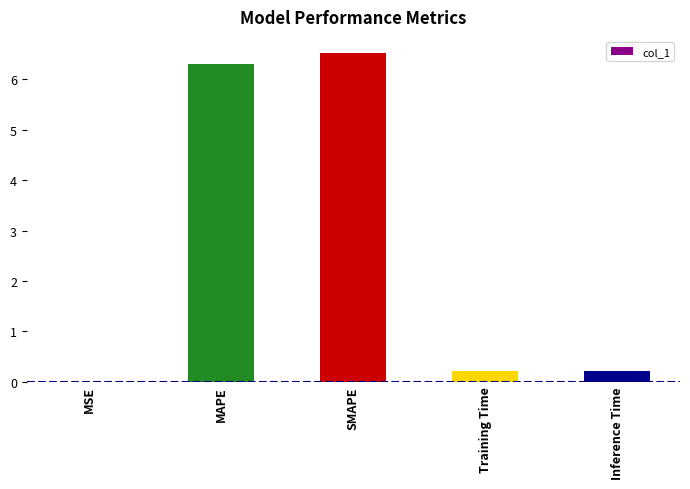

What value does the data have at Training Time?

0.2